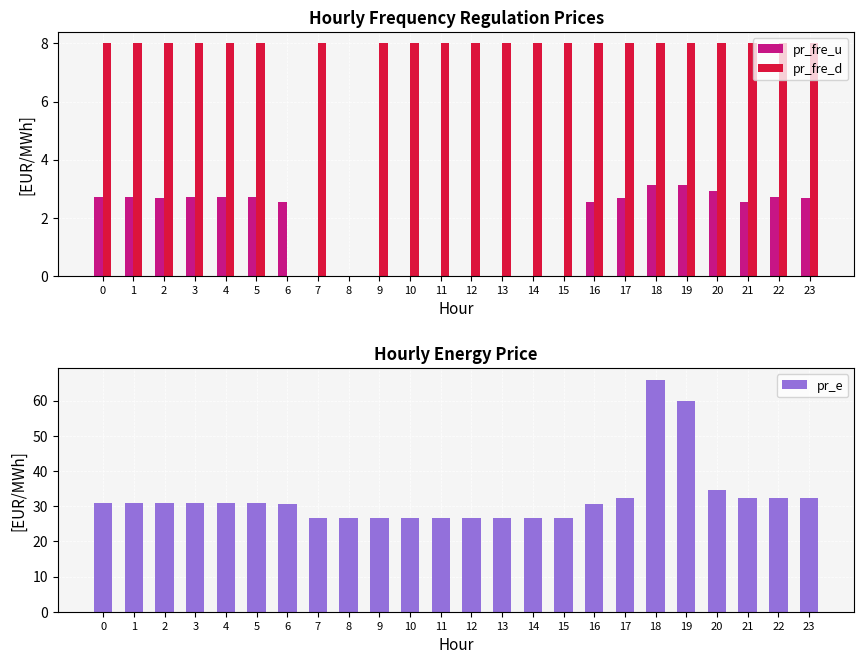

What are all the series names shown in the legend?

pr_fre_u, pr_fre_d, pr_e